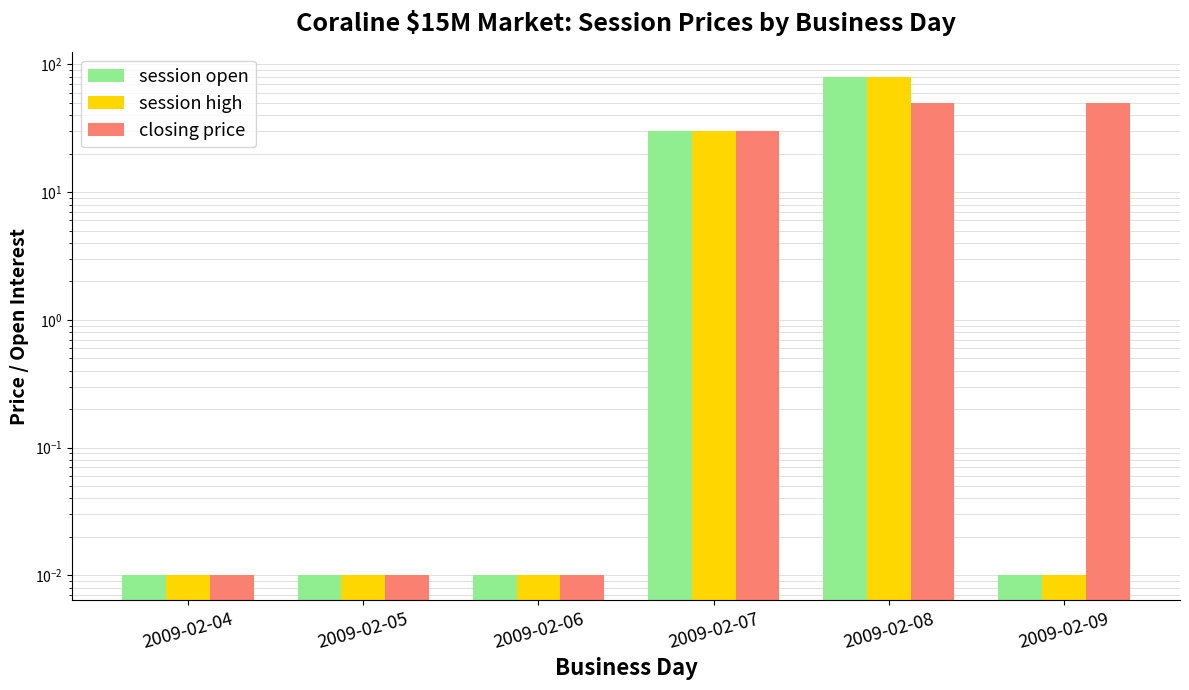

At which category does the chart reach its peak across all series?

2009-02-08